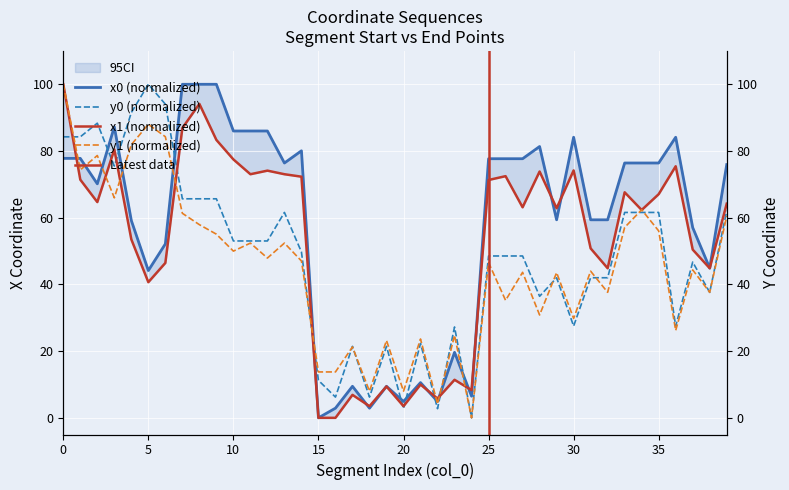

How many series are shown in this chart?

4